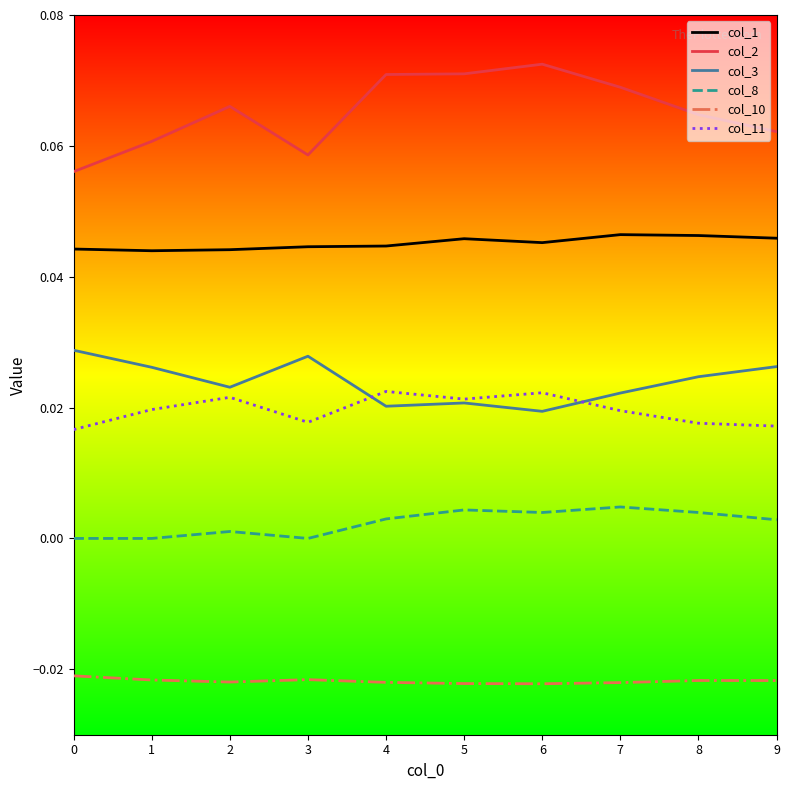

At 8, list the series in order from largest to smallest.

col_2, col_1, col_3, col_11, col_8, col_10